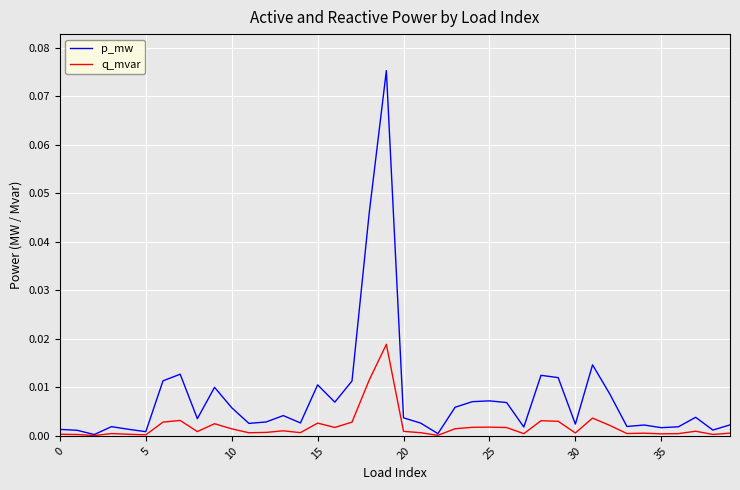

Rank the series by their average value, from lowest to highest.

q_mvar, p_mw